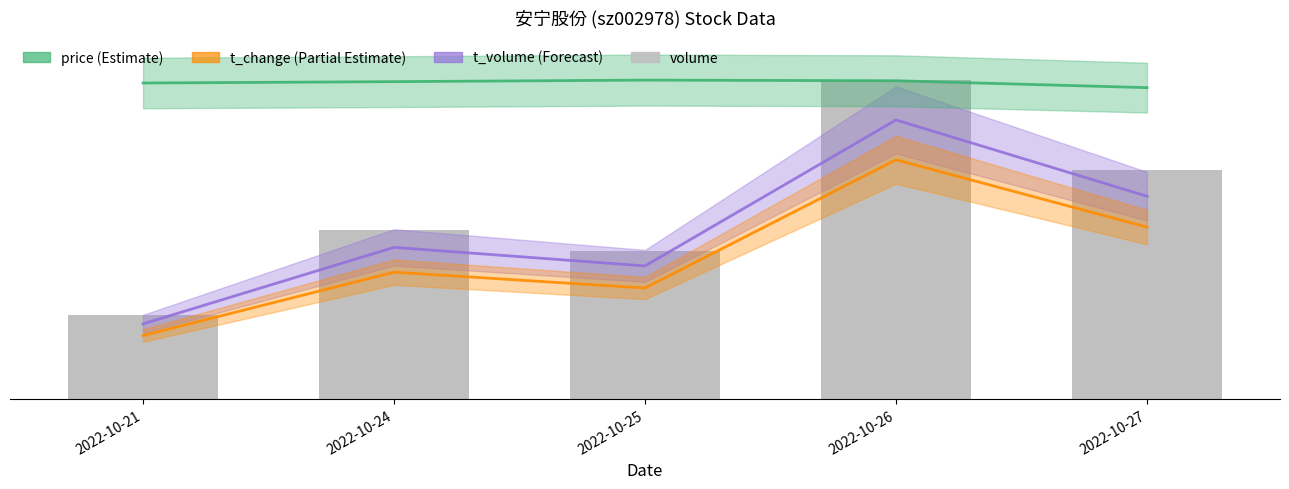

At which label is the value closest to 25?

2022-10-27